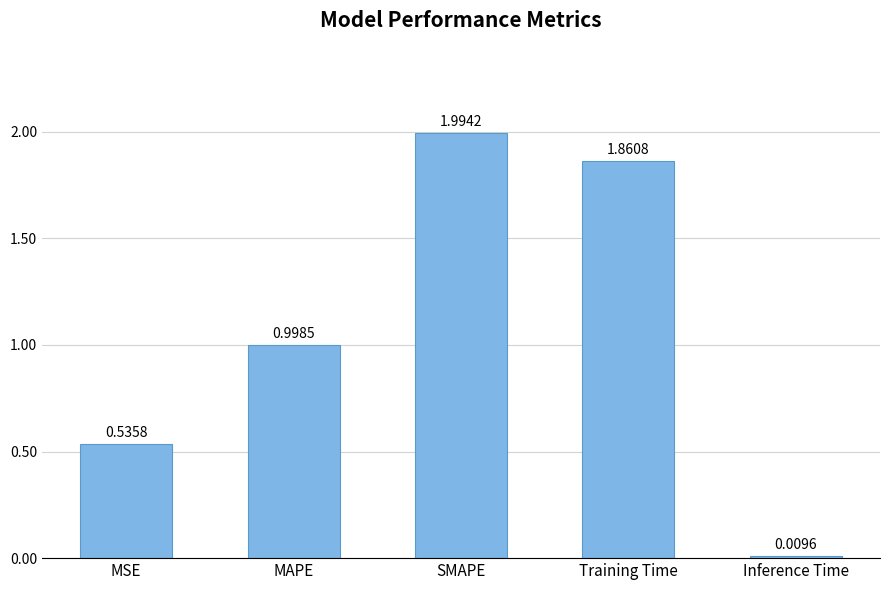

Between Inference Time and SMAPE, which is larger?

SMAPE